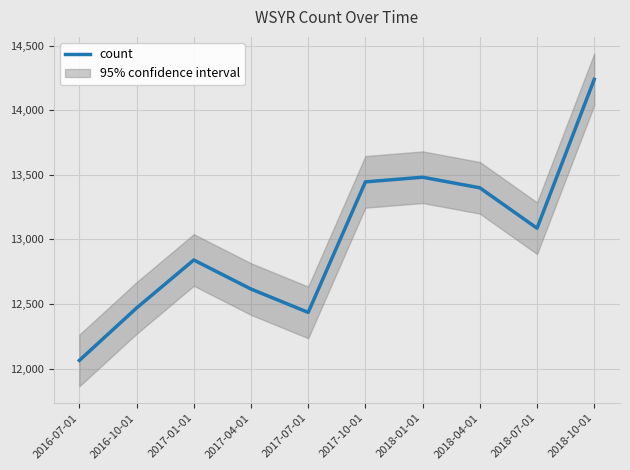

How many lines are shown in the chart?

1